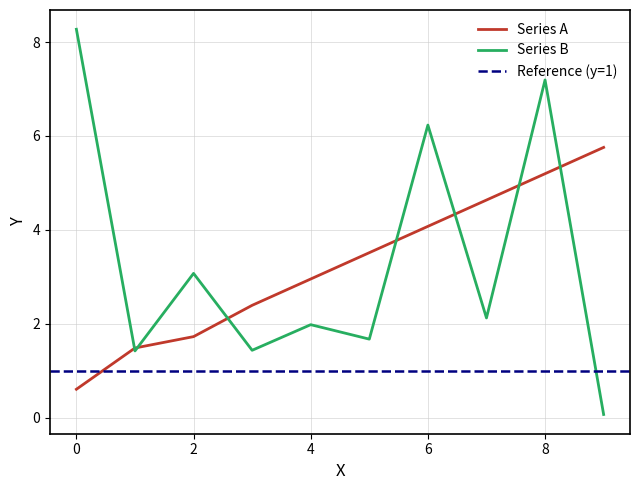

At which label is Series A closest to 3?

4